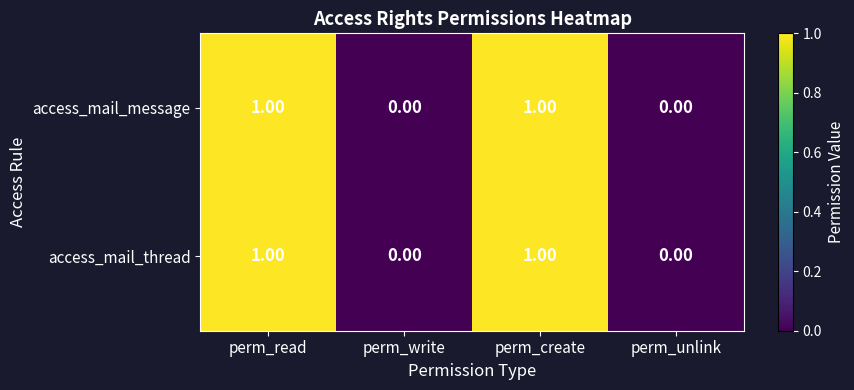

At which category is the sum across all series the highest?

perm_read